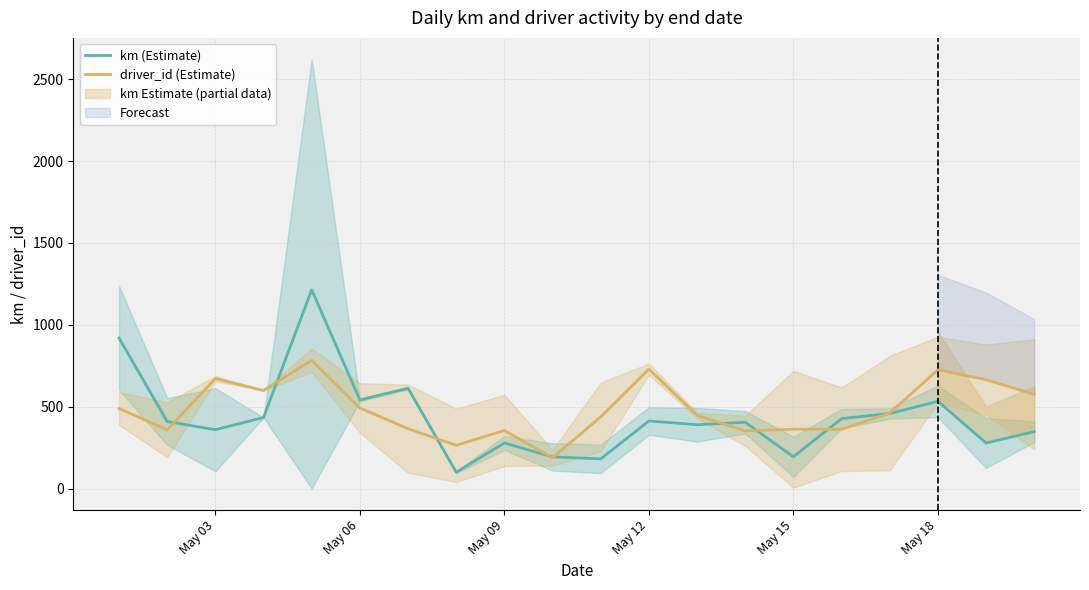

Which series ends up on top after the final intersection of km (Estimate) and driver_id (Estimate)?

driver_id (Estimate)